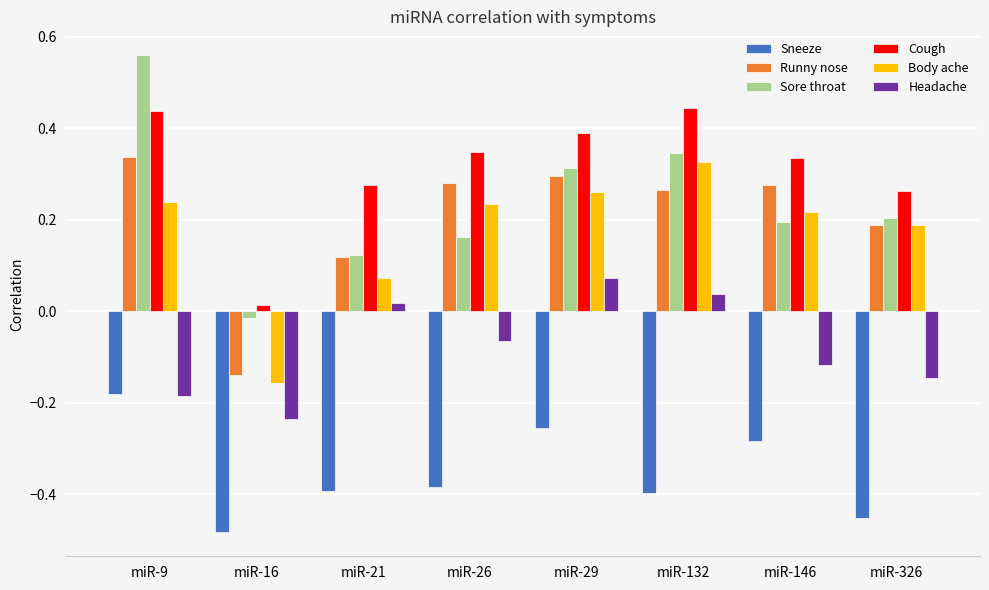

What is the difference between the maximum and minimum values in the Body ache series?

0.5